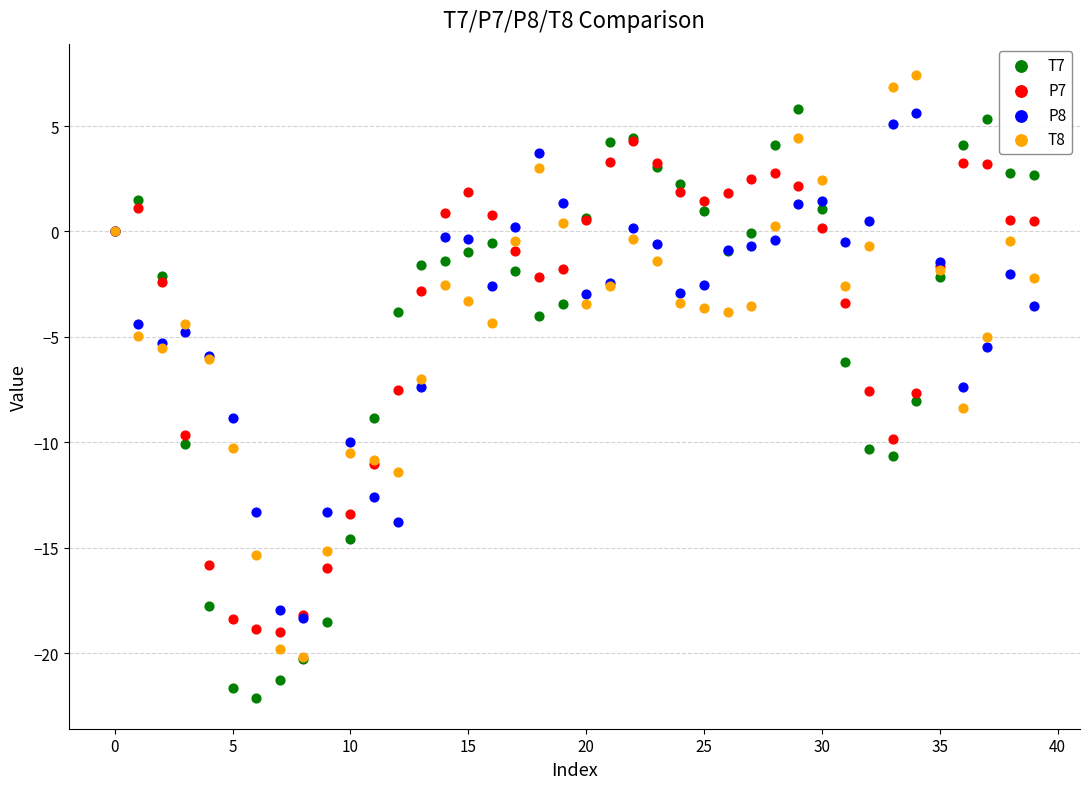

What are all the series names shown in the legend?

T7, P7, P8, T8